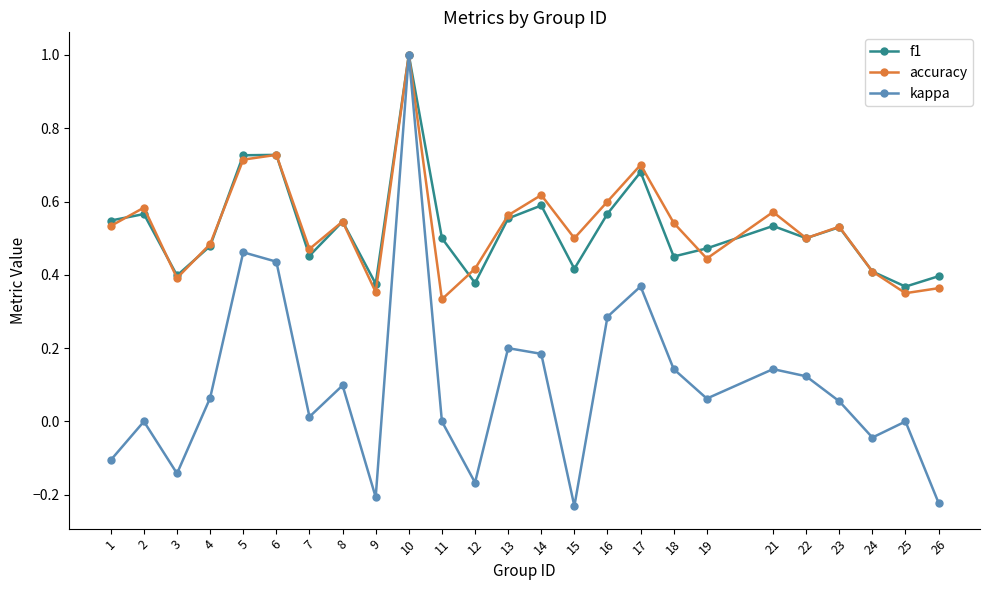

Which series has the widest spread of values?

kappa